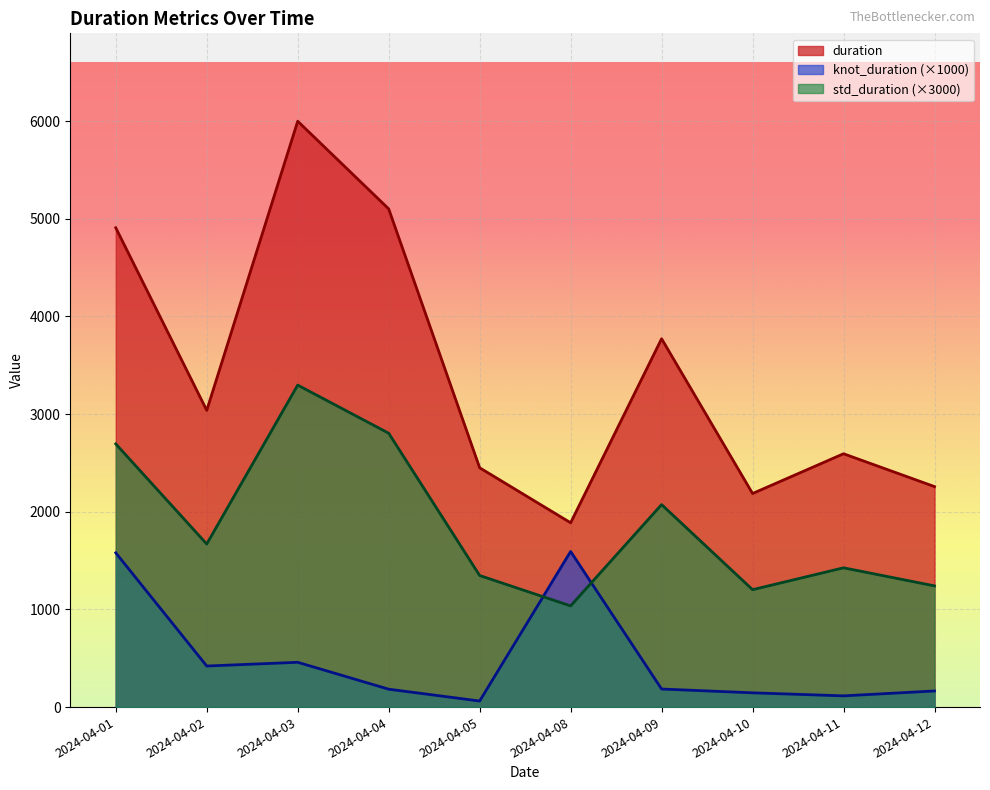

At which category is the sum across all series the highest?

2024-04-03